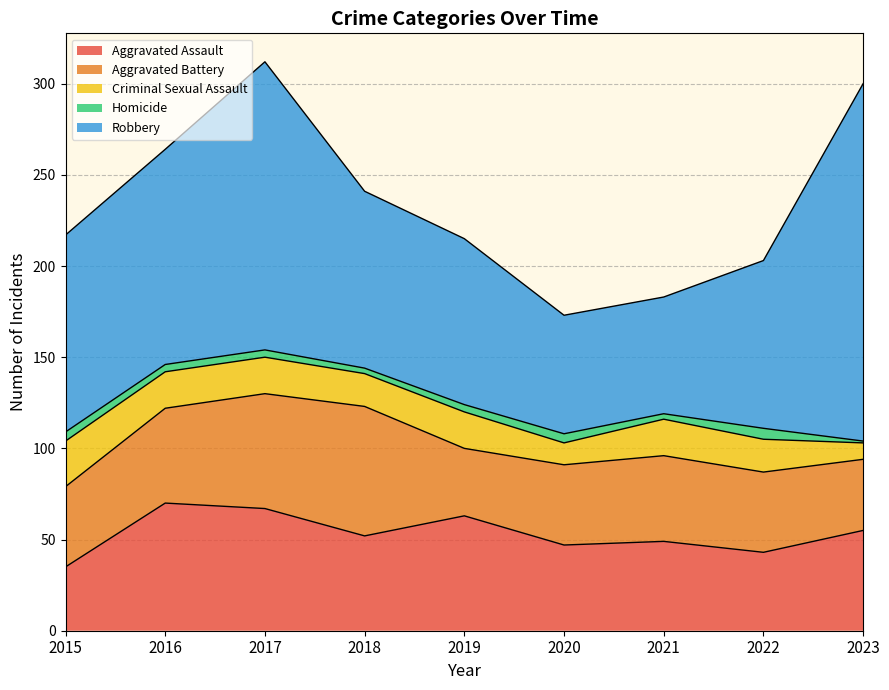

What is the total value across all series at 2021?

183